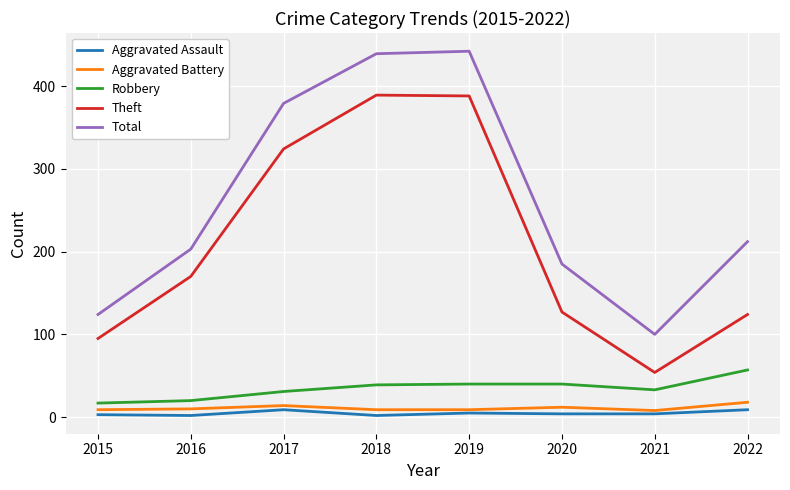

How many lines are shown in the chart?

5